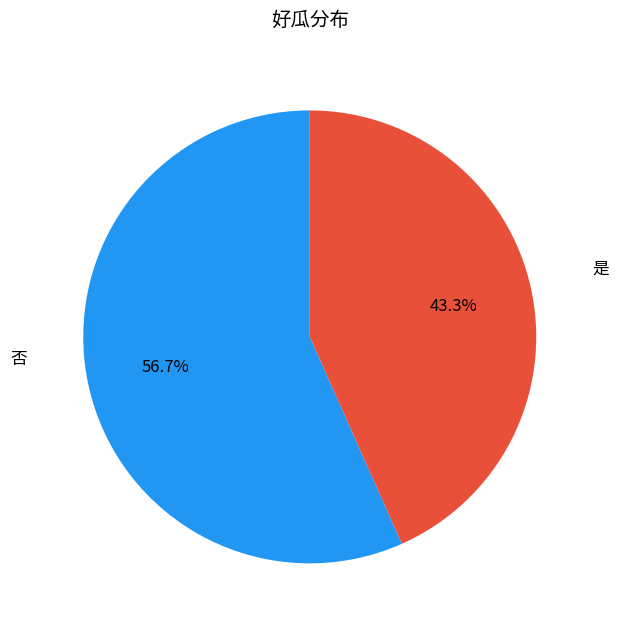

Does any single category account for the majority?

Yes